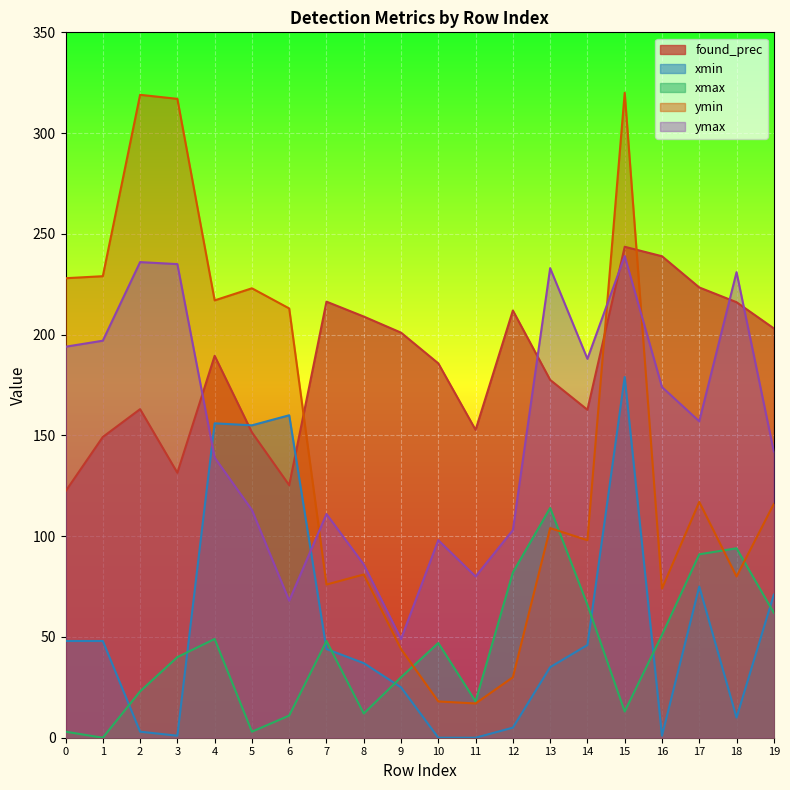

How many distinct data groups are displayed?

5